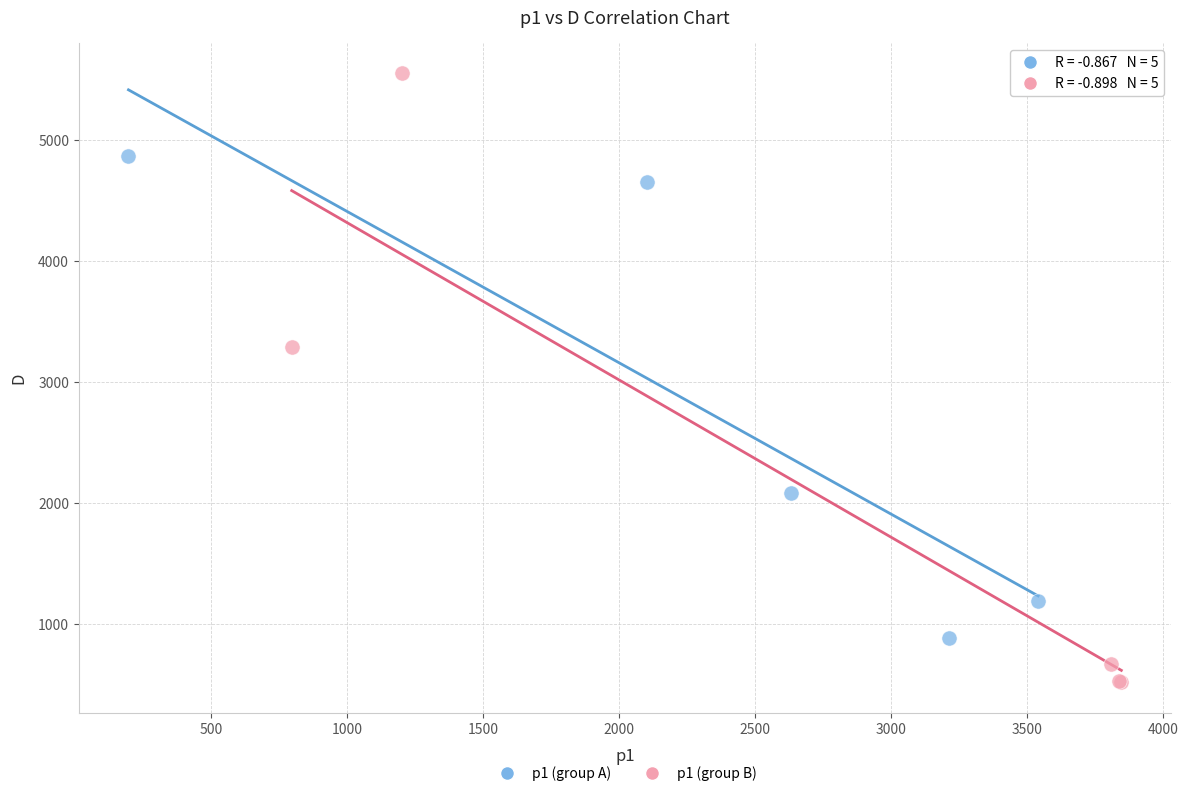

Which series contains the highest Y value?

p1 (group B)